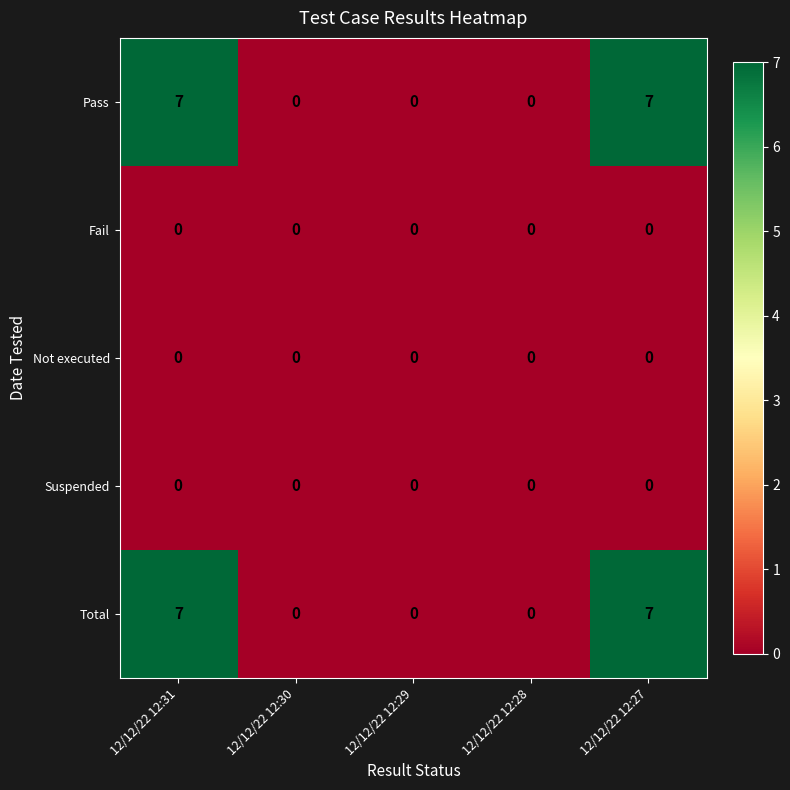

Reading left to right, transcribe all the data shown in this chart.

Pass: 12/12/22 12:31=7	12/12/22 12:30=0	12/12/22 12:29=0	12/12/22 12:28=0	12/12/22 12:27=7
Fail: 12/12/22 12:31=0	12/12/22 12:30=0	12/12/22 12:29=0	12/12/22 12:28=0	12/12/22 12:27=0
Not executed: 12/12/22 12:31=0	12/12/22 12:30=0	12/12/22 12:29=0	12/12/22 12:28=0	12/12/22 12:27=0
Suspended: 12/12/22 12:31=0	12/12/22 12:30=0	12/12/22 12:29=0	12/12/22 12:28=0	12/12/22 12:27=0
Total: 12/12/22 12:31=7	12/12/22 12:30=0	12/12/22 12:29=0	12/12/22 12:28=0	12/12/22 12:27=7